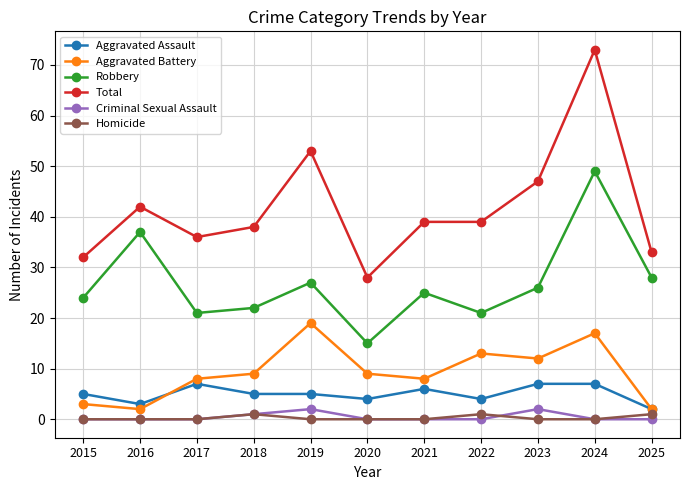

At which category is the sum across all series the highest?

2024